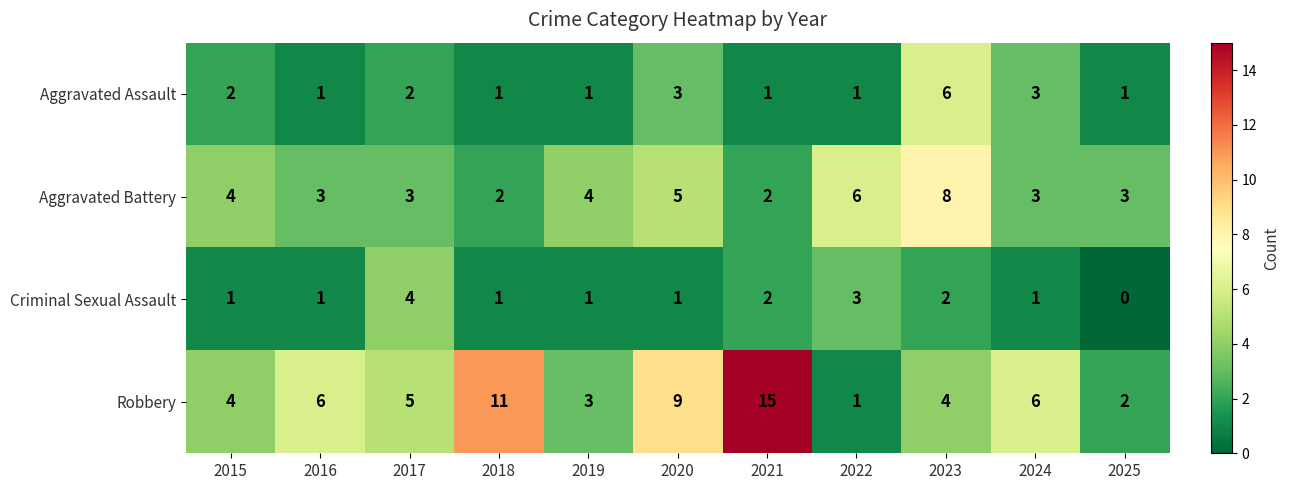

Count the Criminal Sexual Assault values in the range 1 to 2.

8